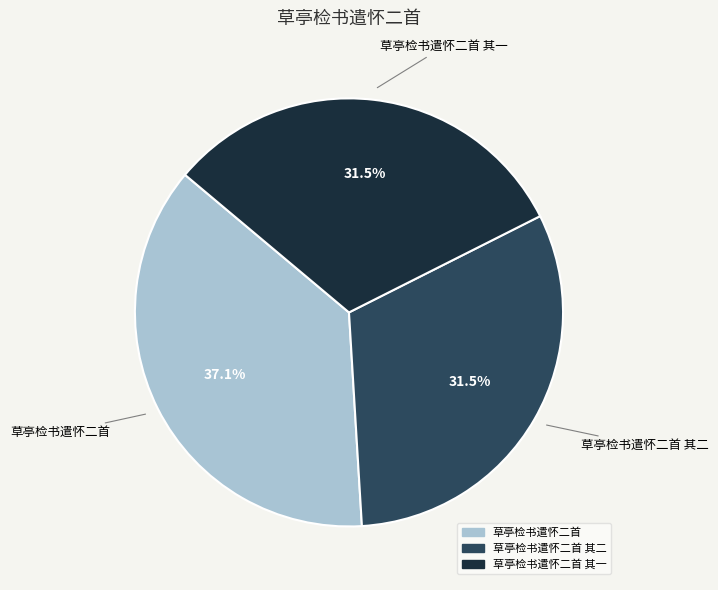

Is there any slice that represents more than half of the pie?

No